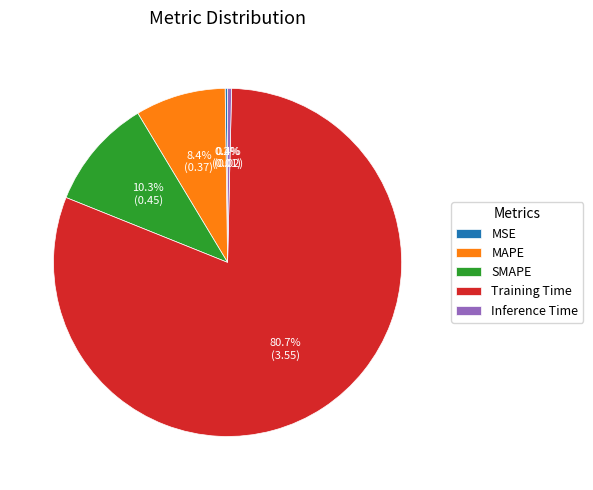

Is the sum of Training Time and SMAPE greater than half?

Yes